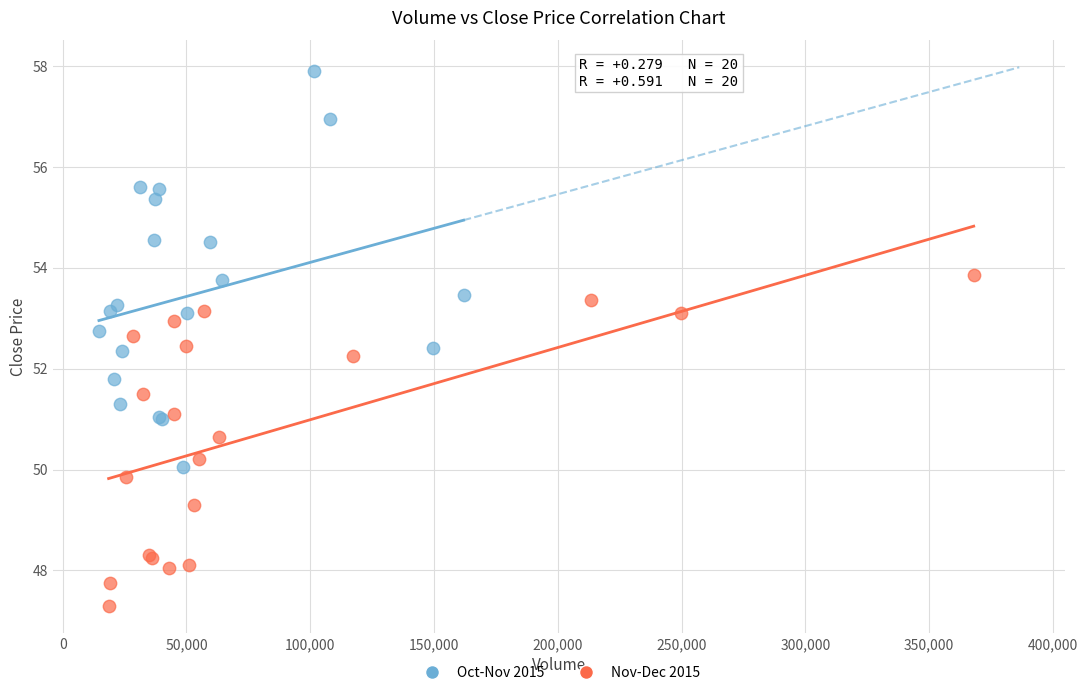

What are all the series names shown in the legend?

Oct-Nov 2015, Nov-Dec 2015